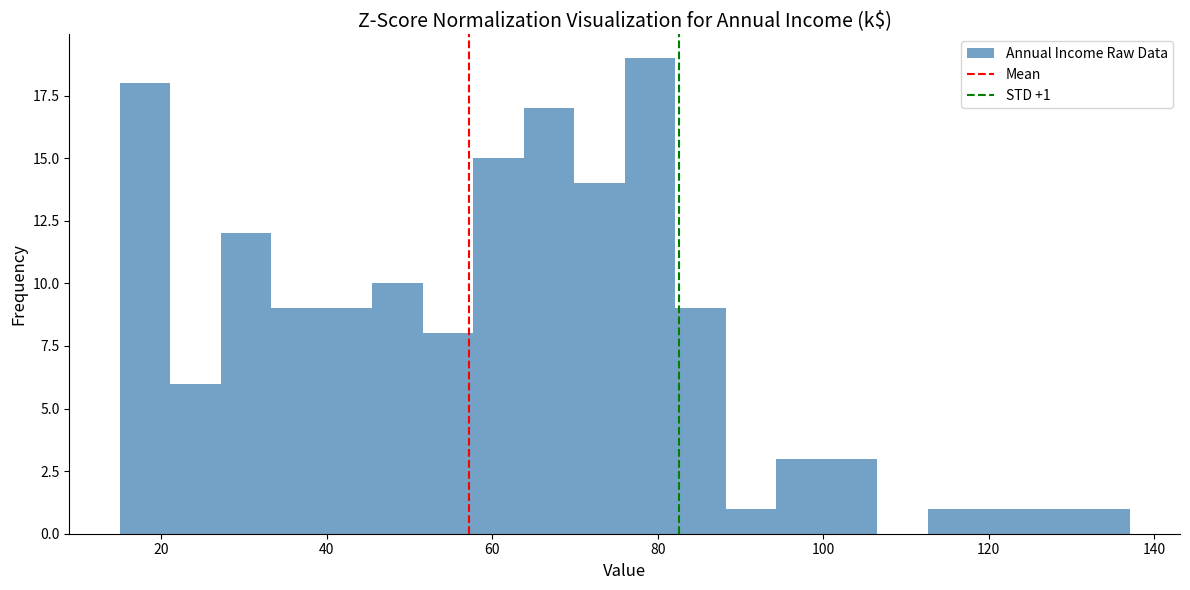

Read against the x-axis, roughly where is the centre of the tallest bar?

80